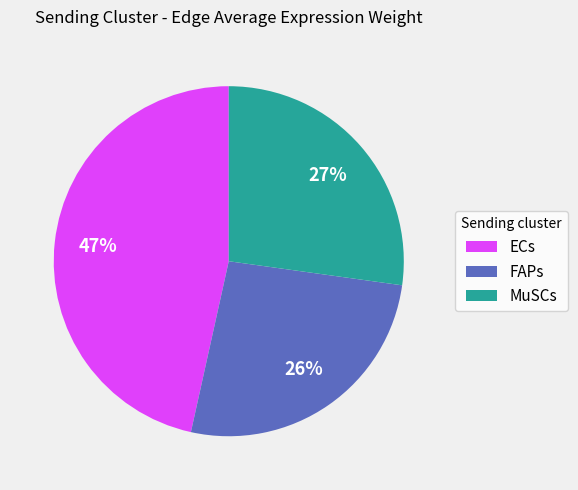

Which slice is the largest?

ECs